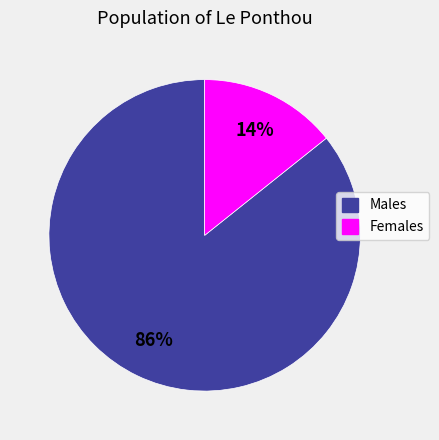

To the nearest percent, what is the average slice percentage?

50%